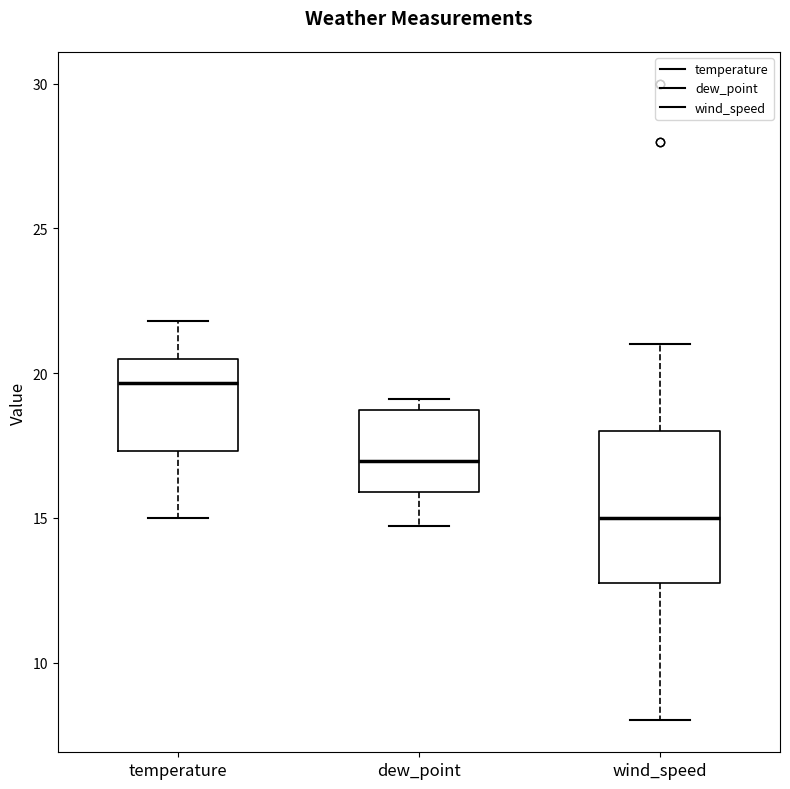

Which box is the tallest, from its lower edge to its upper edge?

wind_speed